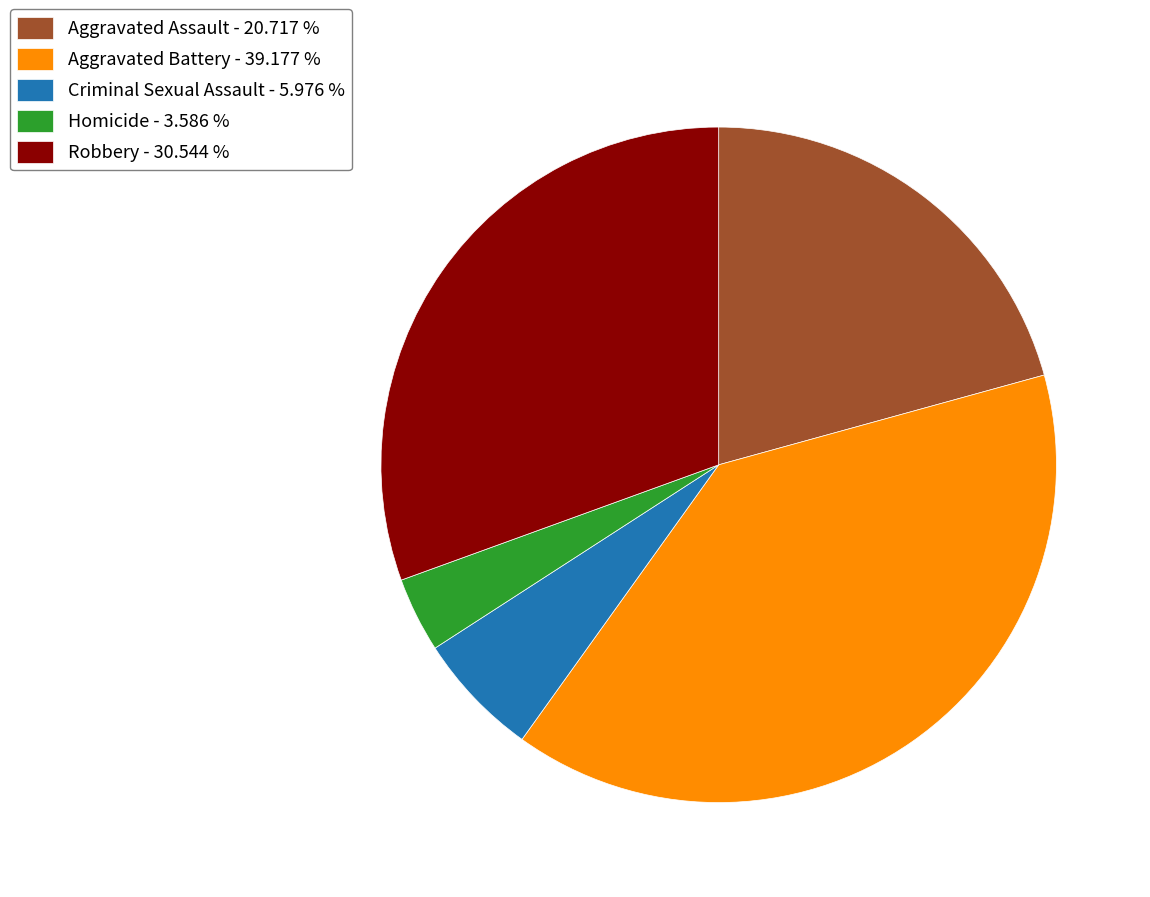

Is the sum of Homicide and Aggravated Battery greater than half?

No